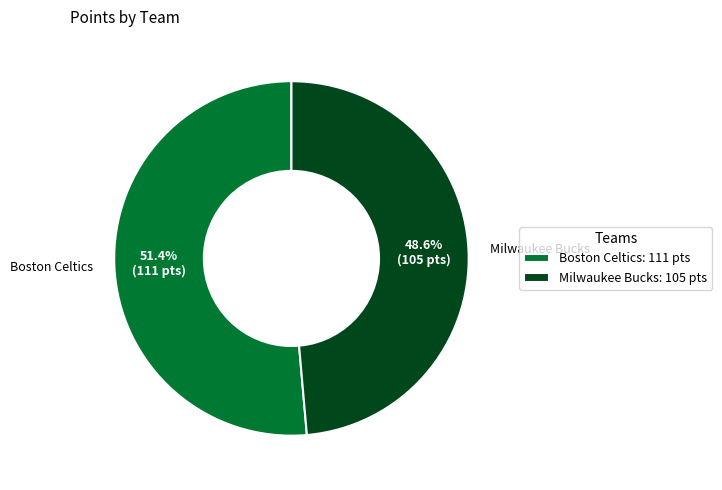

What percentage is NOT represented by Milwaukee Bucks?

51.4%